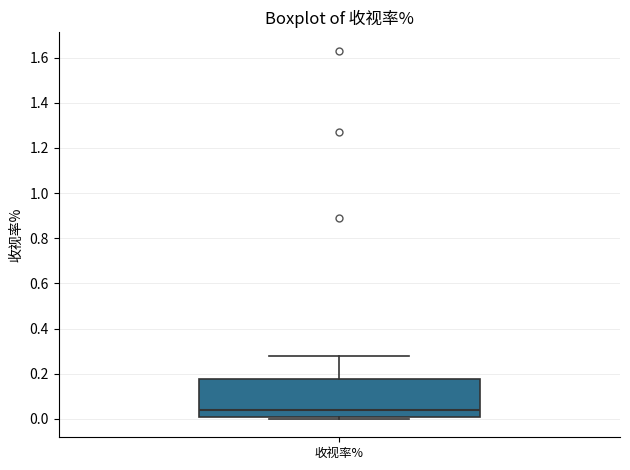

Read this box plot against the y-axis: the position of the median line, the range covered by the box, and the ends of both whiskers. The values are not printed on the chart, so give them approximately, as read against the axis.

median 0.04, box 0.02 to 0.18, whiskers 0.00 to 0.28